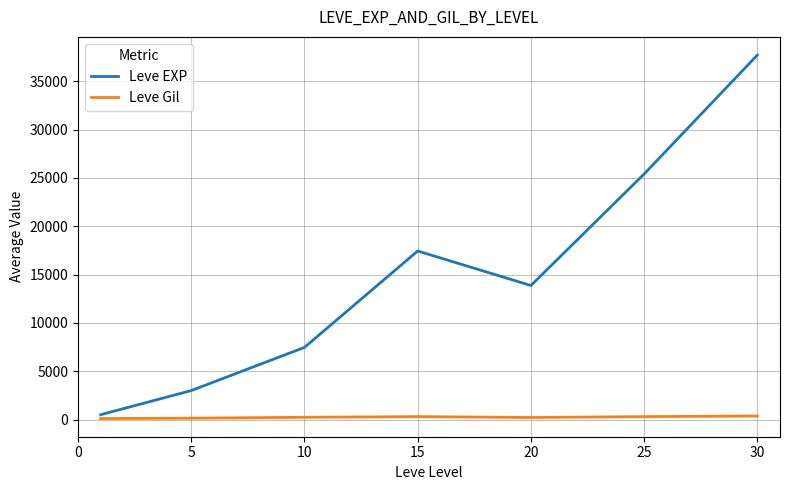

List the series in order of their peak value, highest first.

Leve EXP, Leve Gil